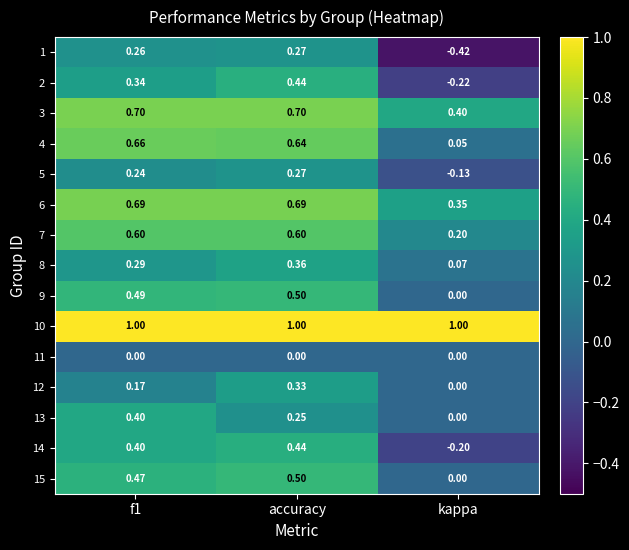

At which label is 13 closest to 0?

kappa